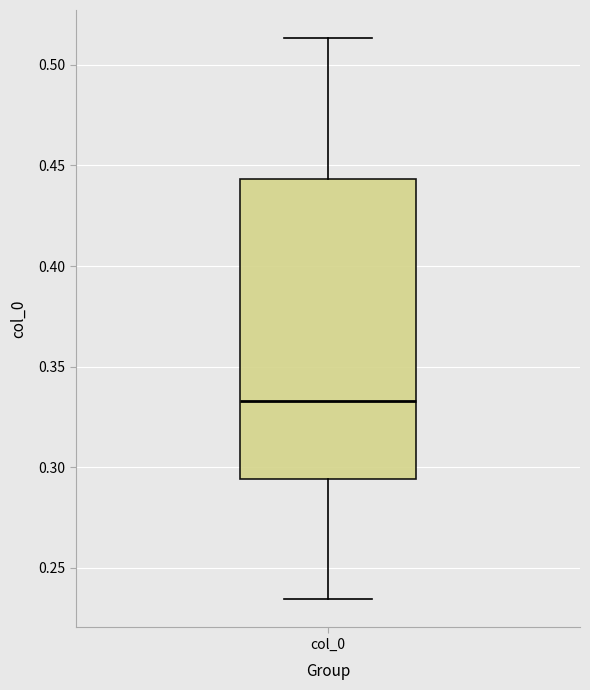

Transcribe this box plot: give where the median line is, the range the box spans, and where the two whiskers end, as read against the y-axis. The values are not printed on the chart, so give them approximately, as read against the axis.

median 0.335, box 0.295 to 0.445, whiskers 0.235 to 0.515